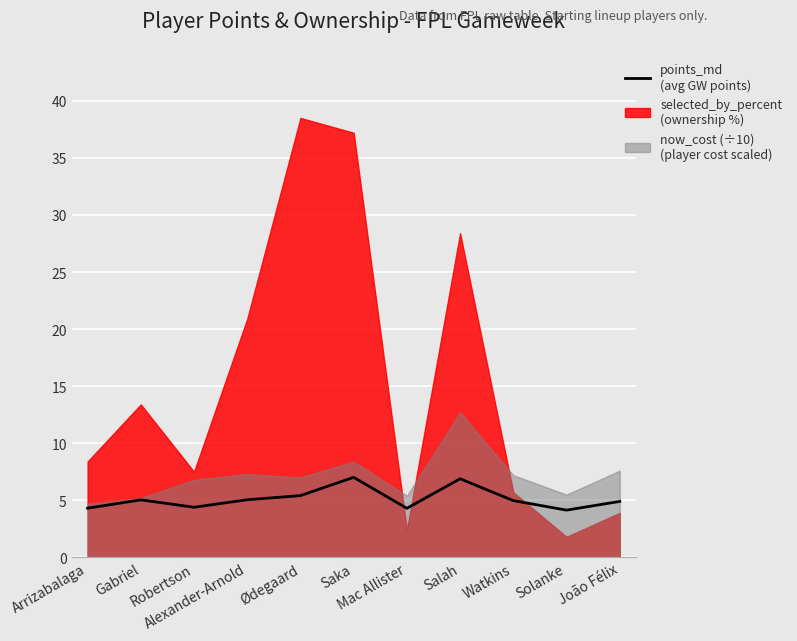

List the labels in order of value, smallest first.

Solanke, Mac Allister, Arrizabalaga, Robertson, João Félix, Watkins, Gabriel, Alexander-Arnold, Ødegaard, Salah, Saka